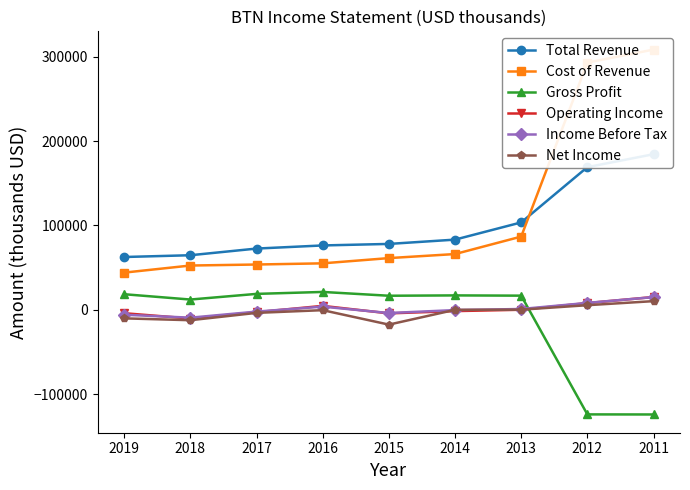

In Income Before Tax, how many points are higher than both neighbors (excluding endpoints)?

1